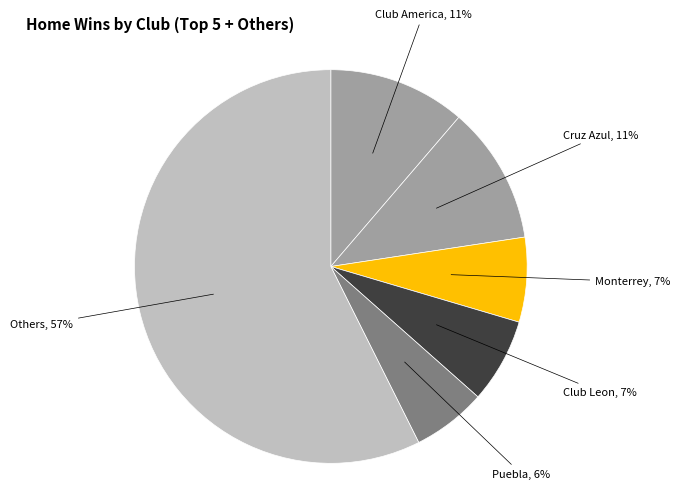

How many slices are in this pie chart?

6